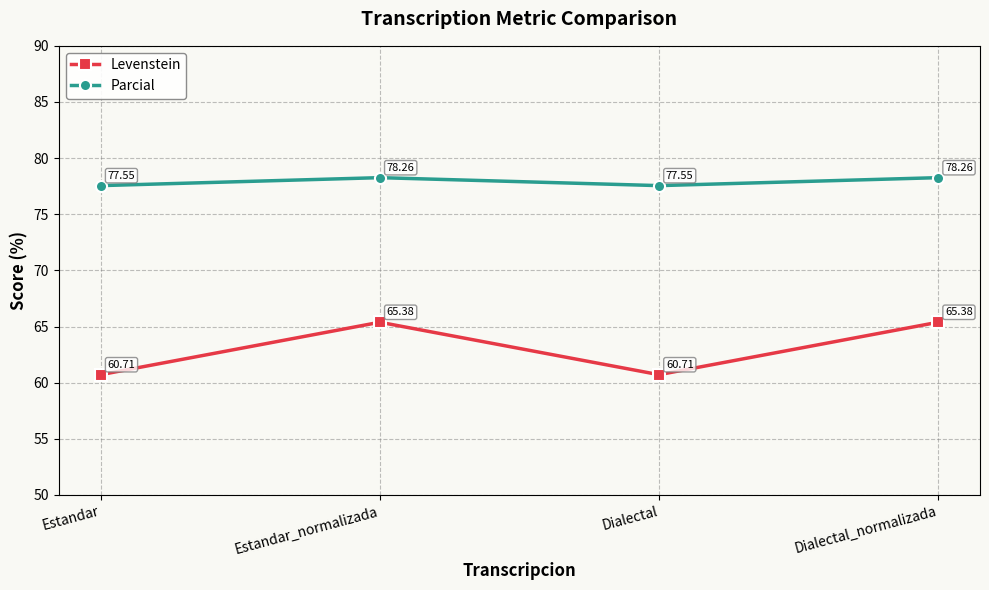

How many distinct data groups are displayed?

2